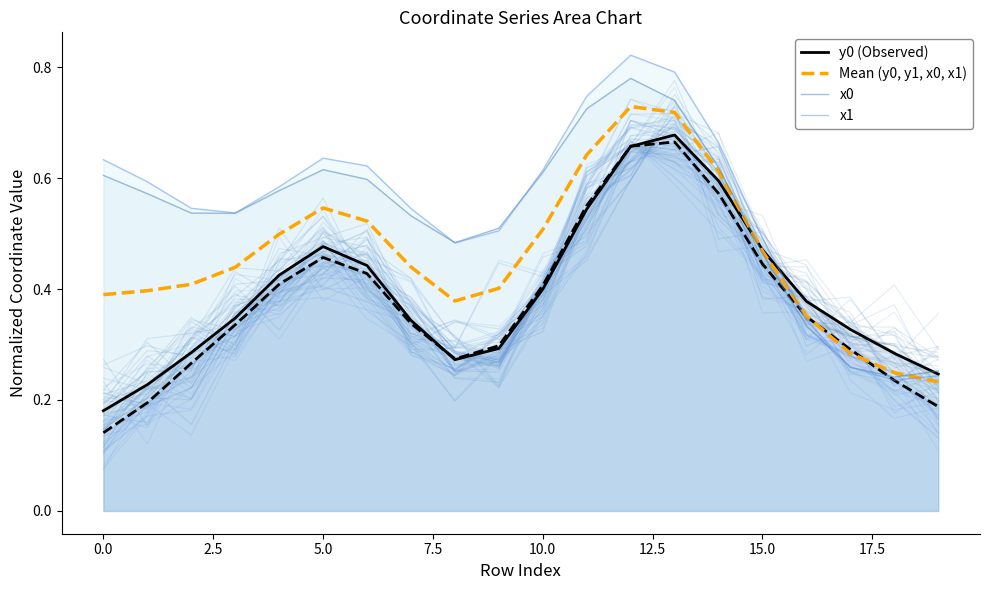

True or false: y0 (Observed) has a value of 0.1 at 12.

False